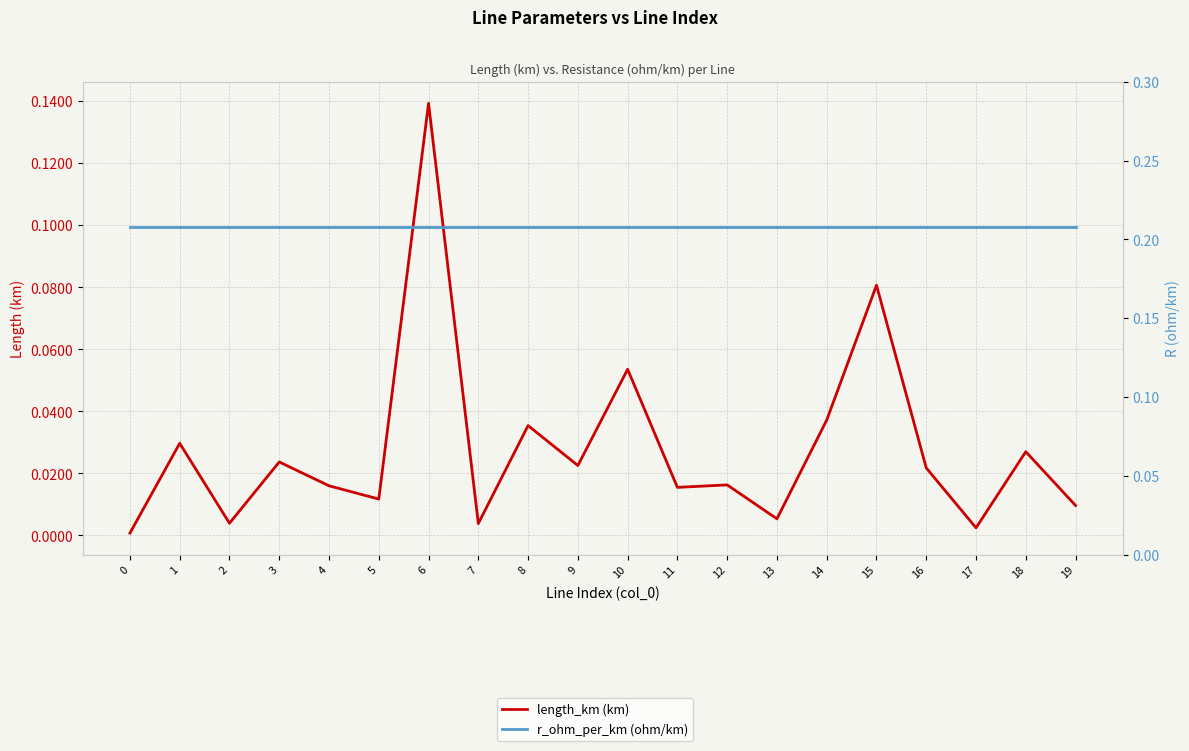

What is the total value across all series at 4?

0.2